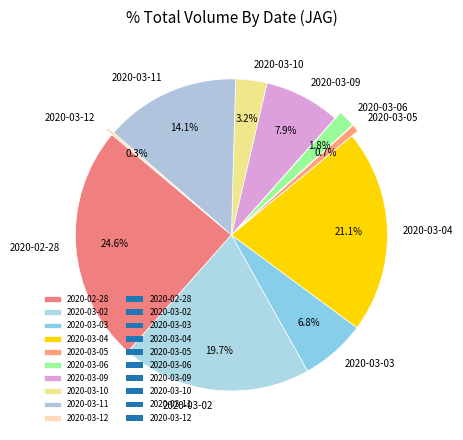

Does 2020-03-11 represent more than half of the total?

No